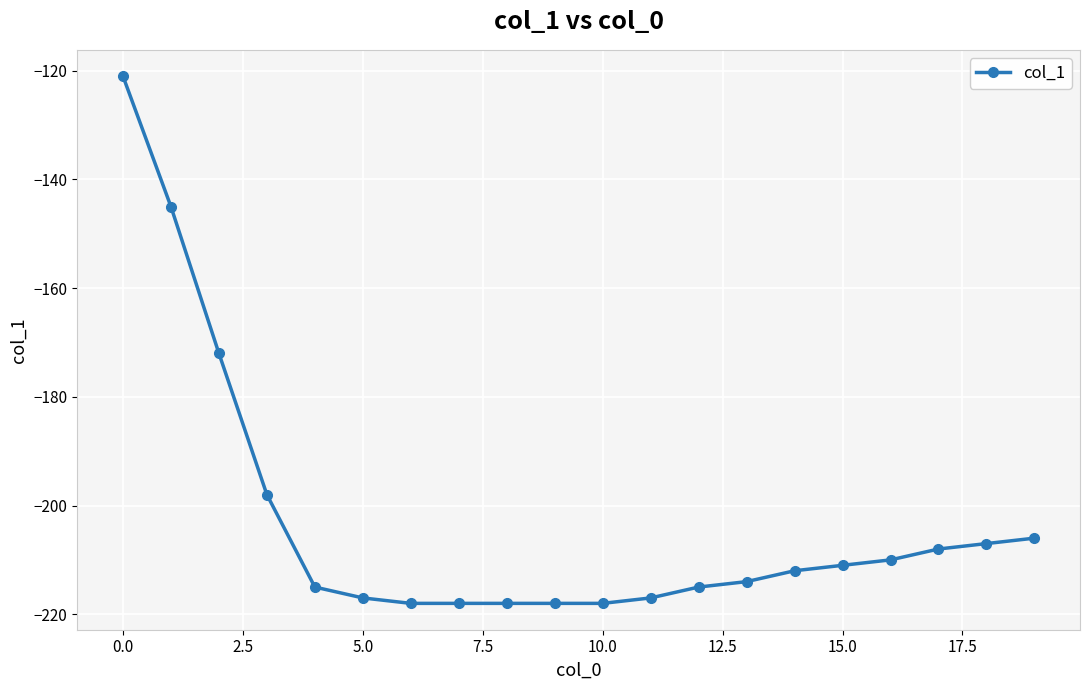

What is the value of the 6th point from the left?

-217